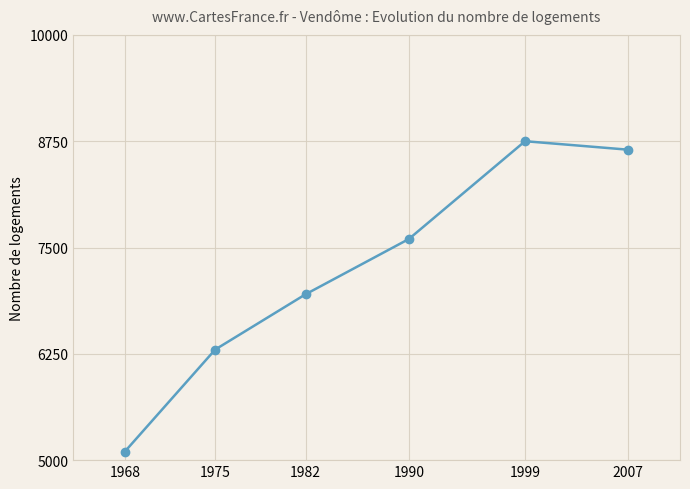

Rank the categories by value from lowest to highest.

1968, 1975, 1982, 1990, 2007, 1999